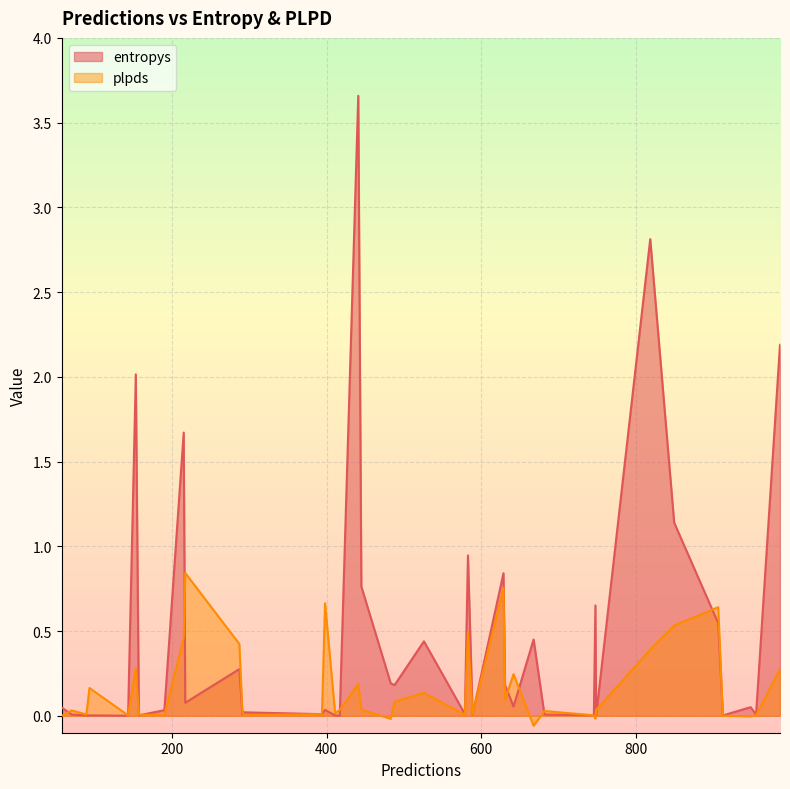

How many times do plpds and entropys cross each other?

22